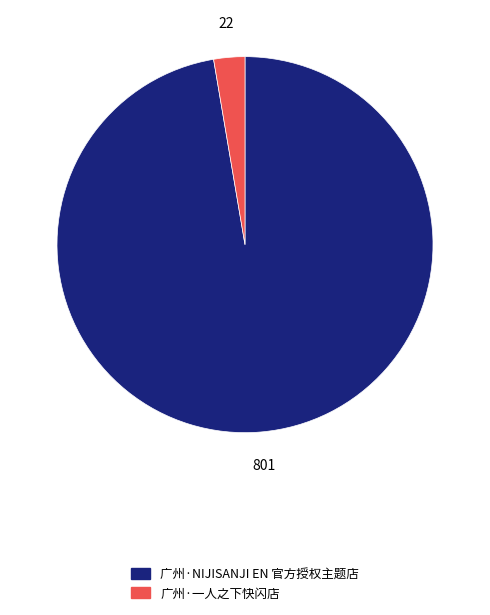

Is it true that 广州·NIJISANJI EN 官方授权主题店 is 97% of the pie?

True